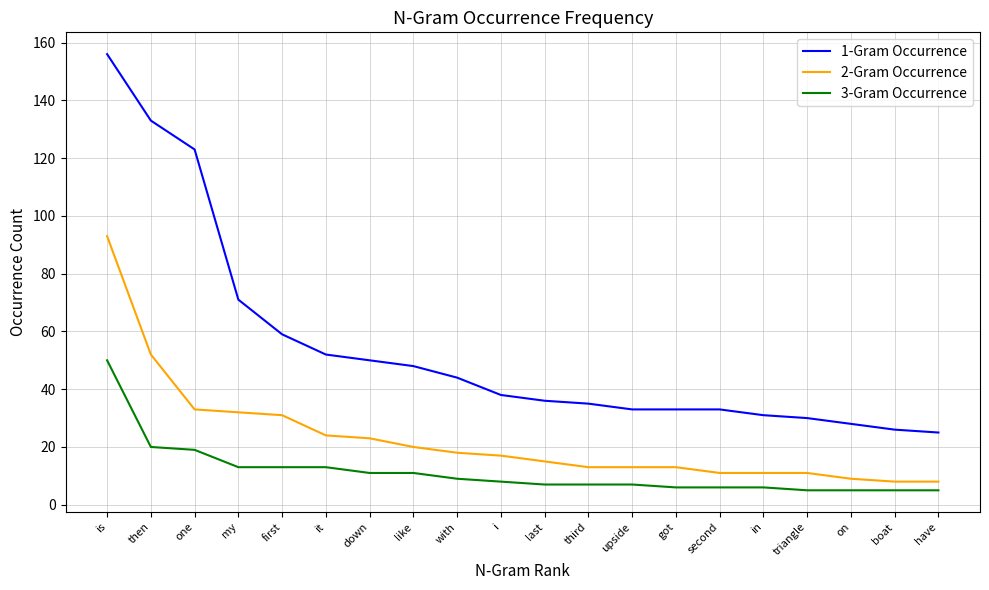

What is the total value across all series at i?

63